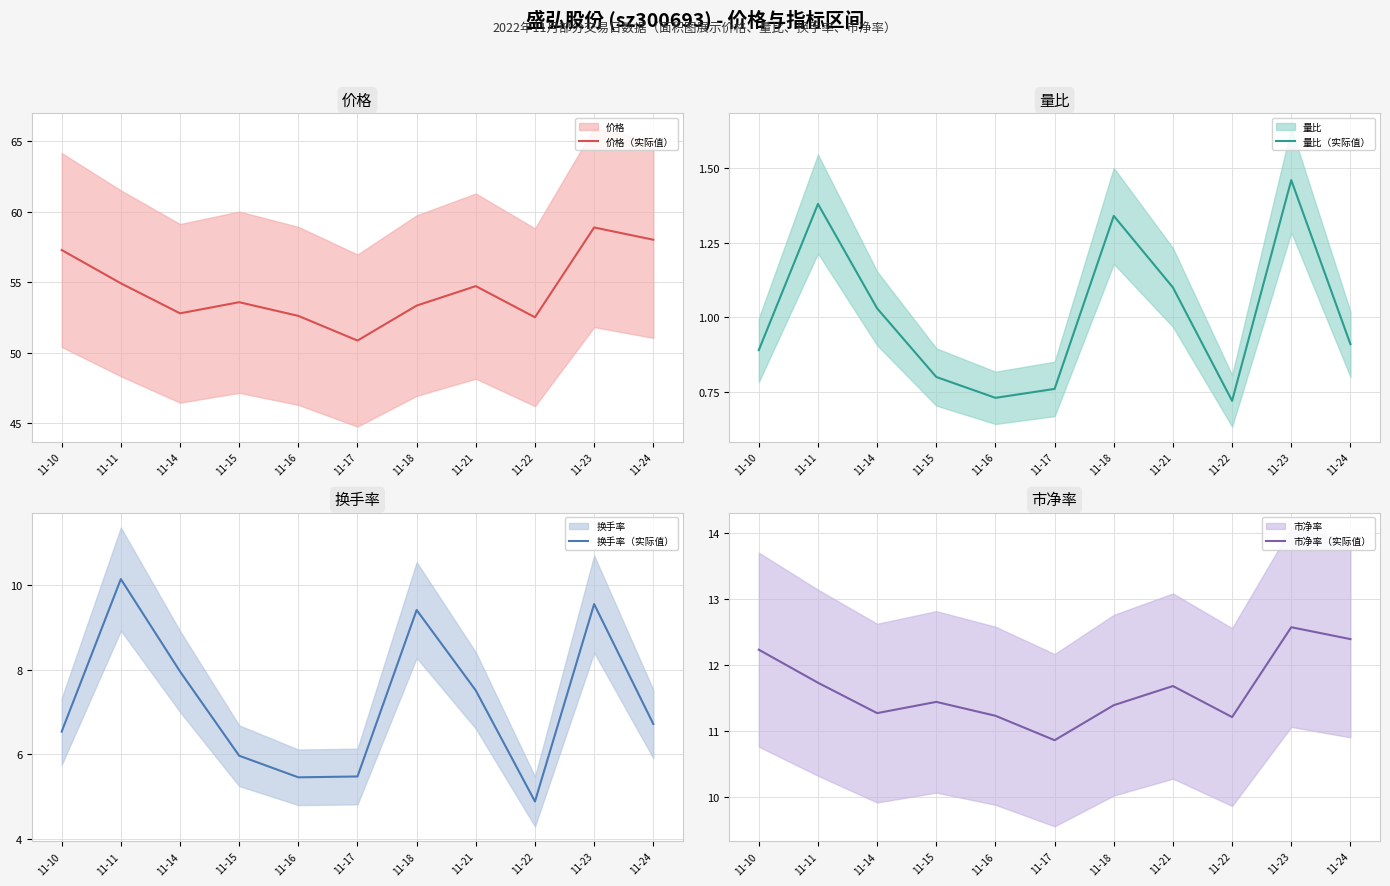

Where is 价格（实际值） nearest to the value 54?

11-15